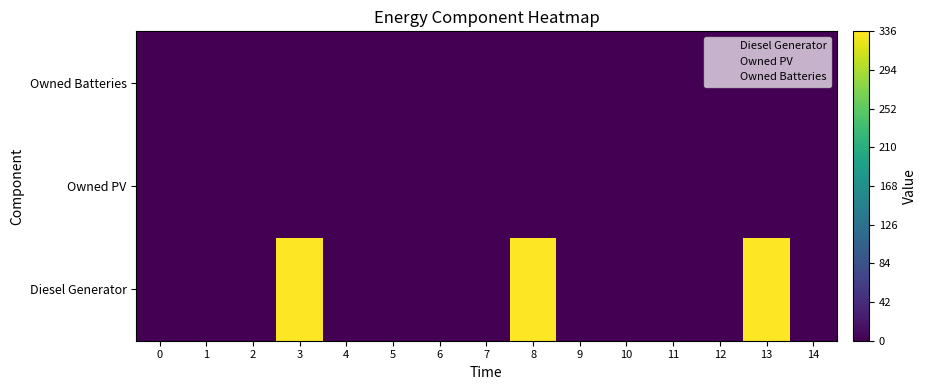

Reading left to right, what are all the values shown in this chart?

Diesel Generator: 0=0.0	1=0.0	2=0.0	3=336.0	4=0.0	5=0.0	6=0.0	7=0.0	8=336.0	9=0.0	10=0.0	11=0.0	12=0.0	13=336.0	14=0.0
Owned PV: 0=0.0	1=0.0	2=0.0	3=0.0	4=0.0	5=0.0	6=0.0	7=0.0	8=0.0	9=0.0	10=0.0	11=0.0	12=0.0	13=0.0	14=0.0
Owned Batteries: 0=0.0	1=0.0	2=0.0	3=0.0	4=0.0	5=0.0	6=0.0	7=0.0	8=0.0	9=0.0	10=0.0	11=0.0	12=0.0	13=0.0	14=0.0